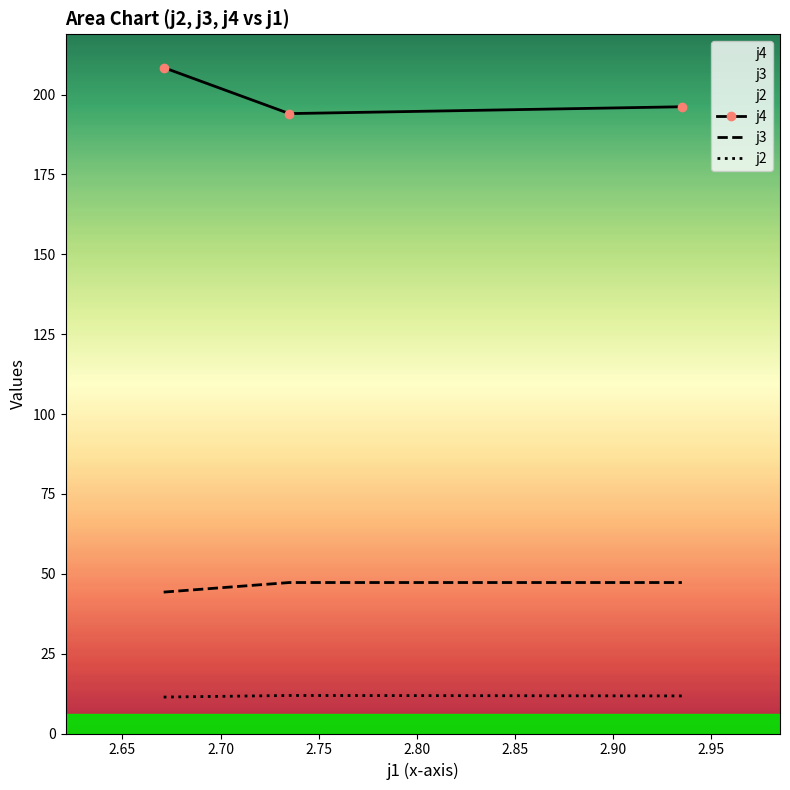

Reading left to right, extract all data points from this chart.

j4: 208.4	194.0	196.2
j3: 44.3	47.3	47.3
j2: 11.4	11.9	11.8